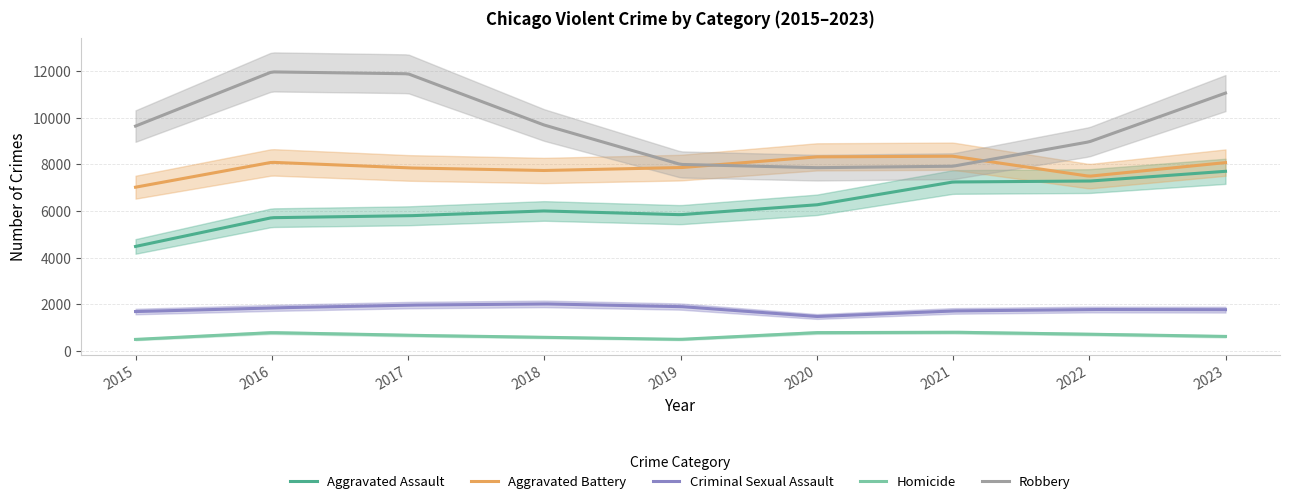

True or false: Robbery has a value of 7855 at 2020.

True